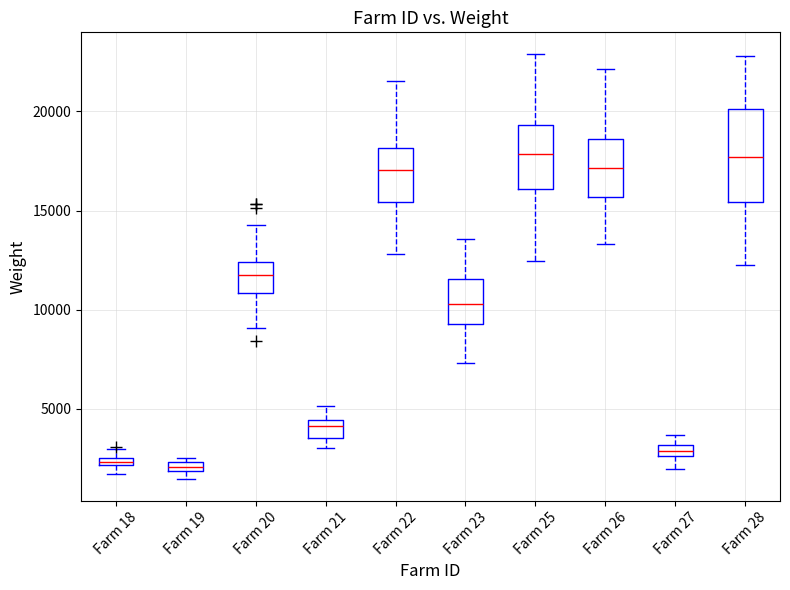

Comparing the boxes themselves (not the whiskers), which one is the tallest?

Farm 28